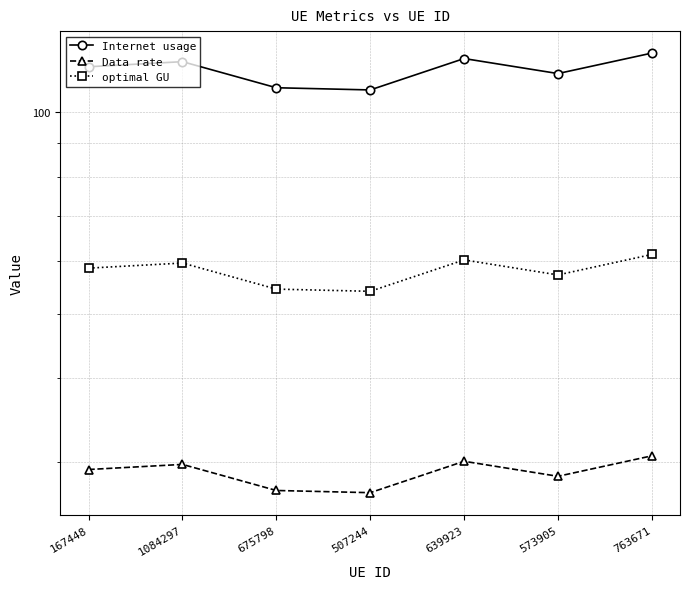

Does the chart display data point markers on the line(s)?

Yes